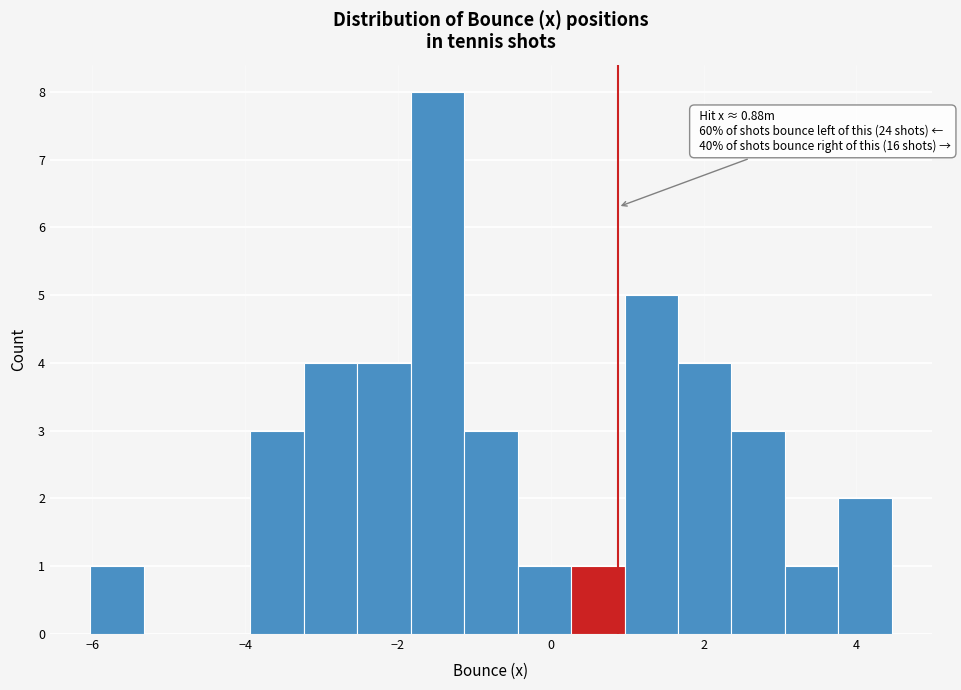

Around what value on the x-axis is the tallest bar? Give the approximate position of its centre, as read against the axis.

-1.4